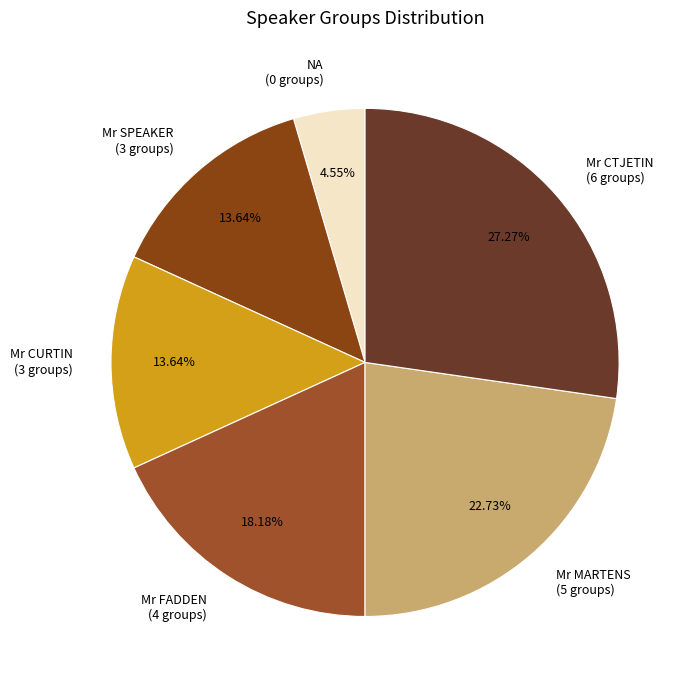

Does Mr MARTENS (5 groups) account for over 50% of the chart?

No